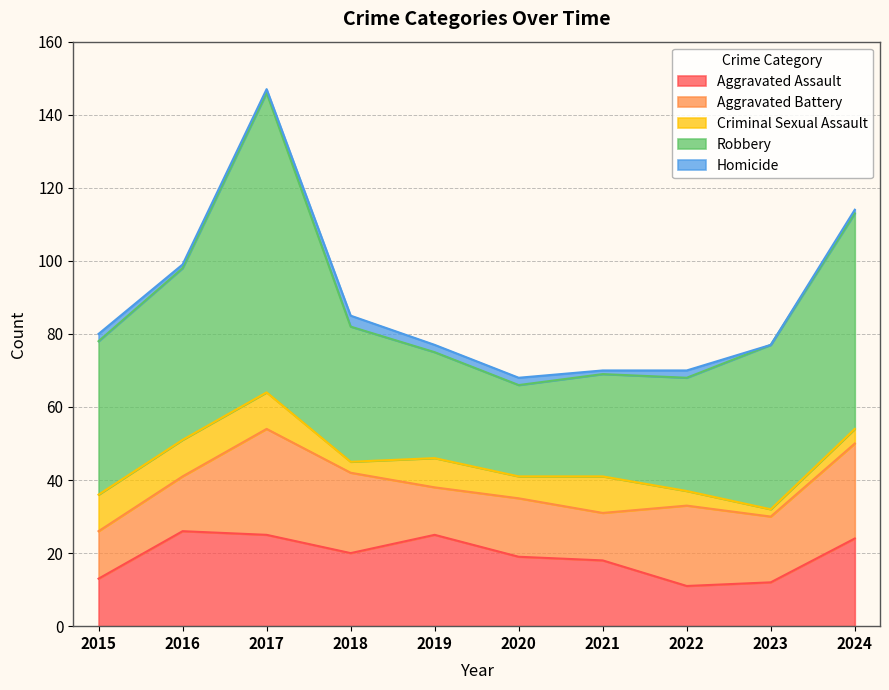

The Aggravated Battery series shows 7 at 2022. True or false?

False